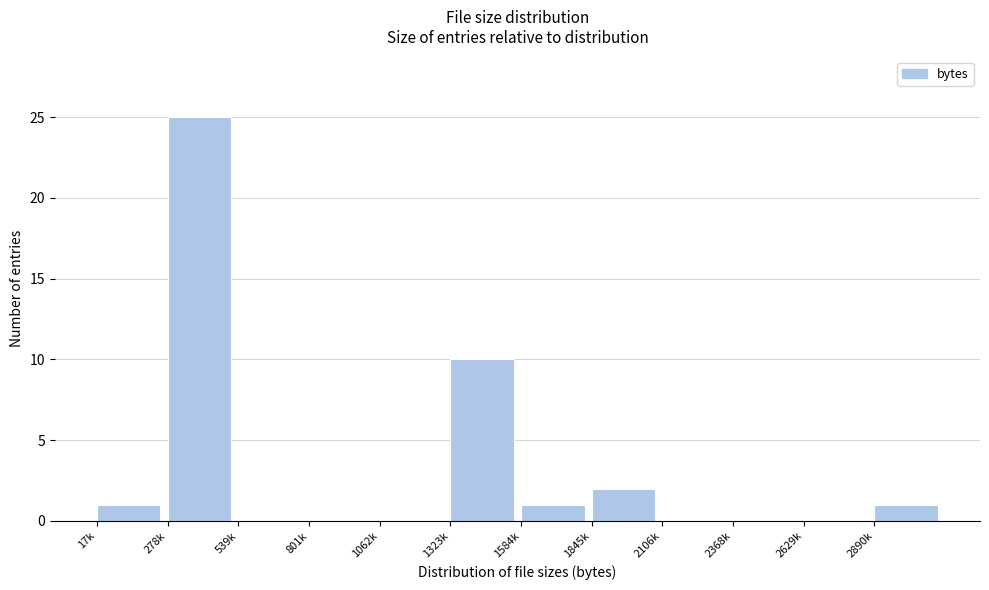

Reading left to right, transcribe all the data shown in this chart.

17k=1	278k=25	539k=0	801k=0	1062k=0	1323k=10	1584k=1	1845k=2	2106k=0	2368k=0	2629k=0	2890k=1